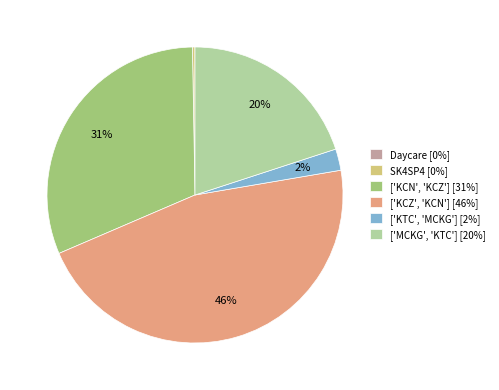

Is it true that ['MCKG', 'KTC'] is 32% of the pie?

False